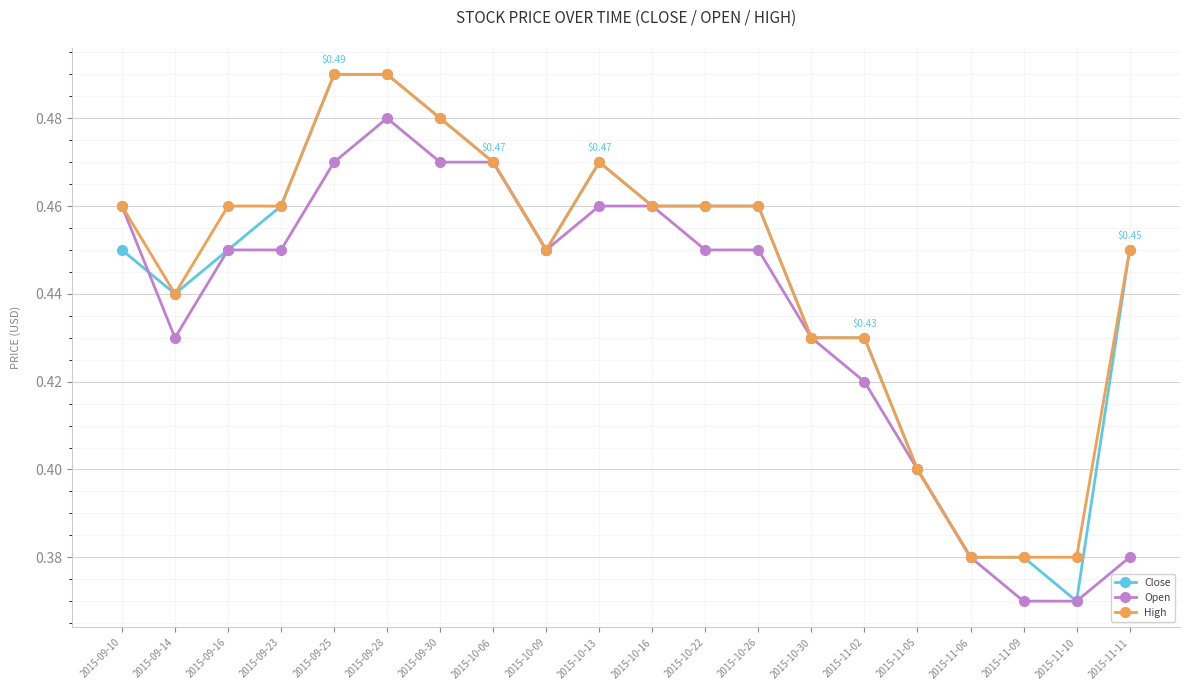

Is it true that High equals 0.6 at 2015-11-02?

False